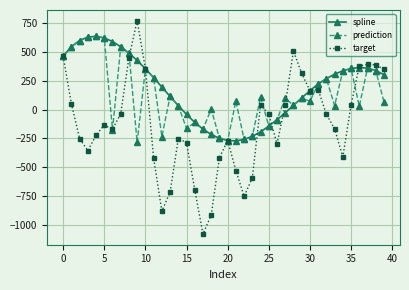

Which series has the widest spread of values?

target